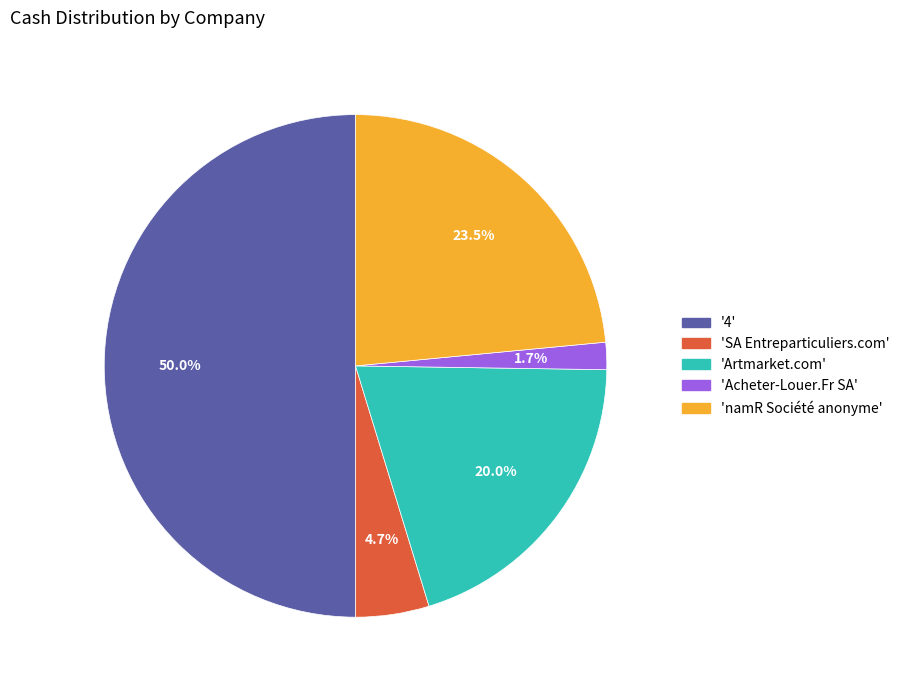

What is the smallest slice in the pie chart?

Acheter-Louer.Fr SA (ENXTPA:ALALO)